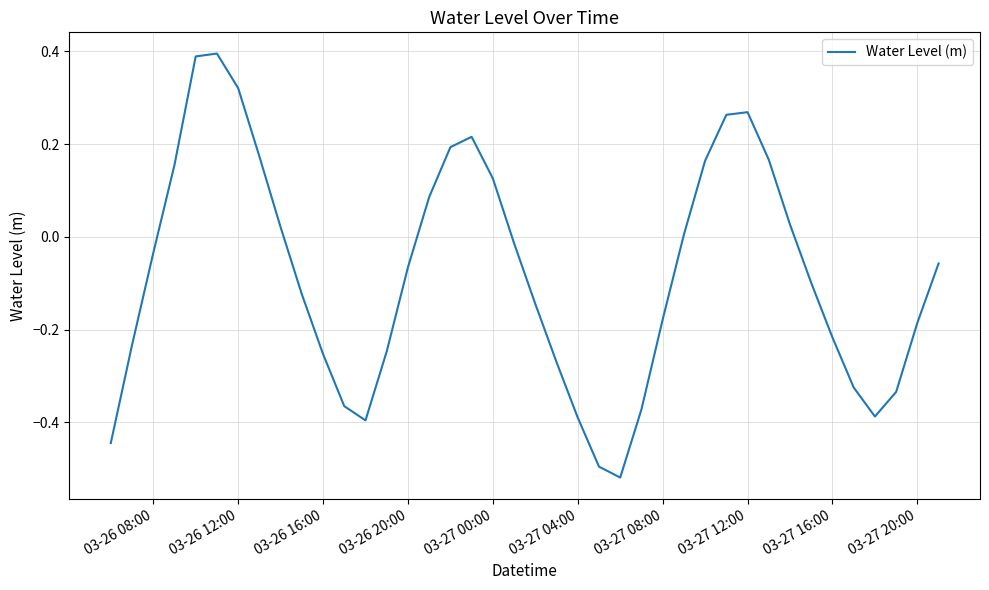

What is the difference between the maximum and minimum values?

0.9